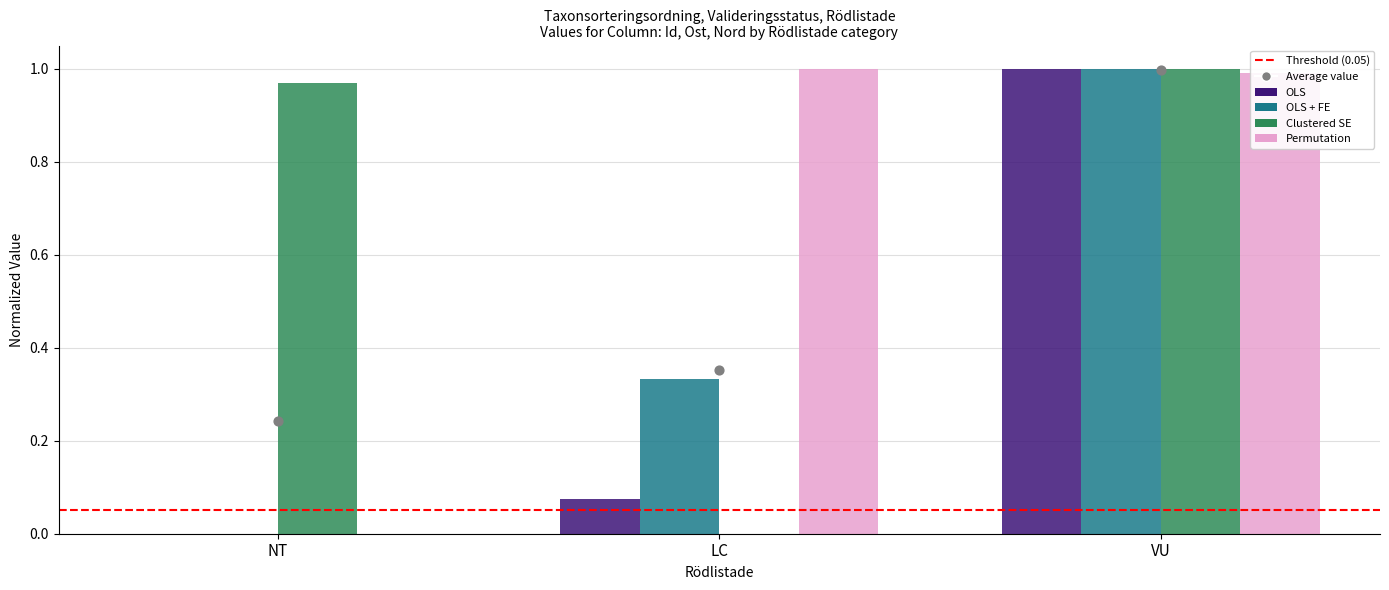

Which series has the largest Y range (max minus min)?

Permutation